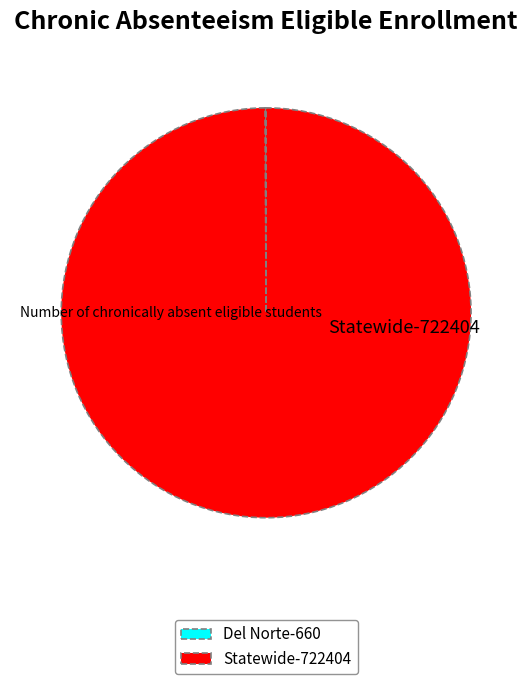

Is there a majority slice in this chart?

Yes